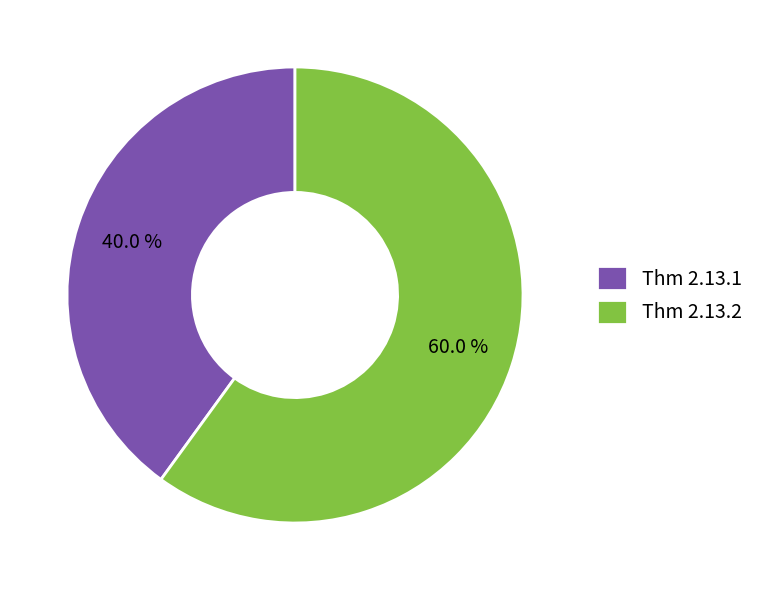

To the nearest percent, what percentage of the pie is Thm 2.13.1?

40%